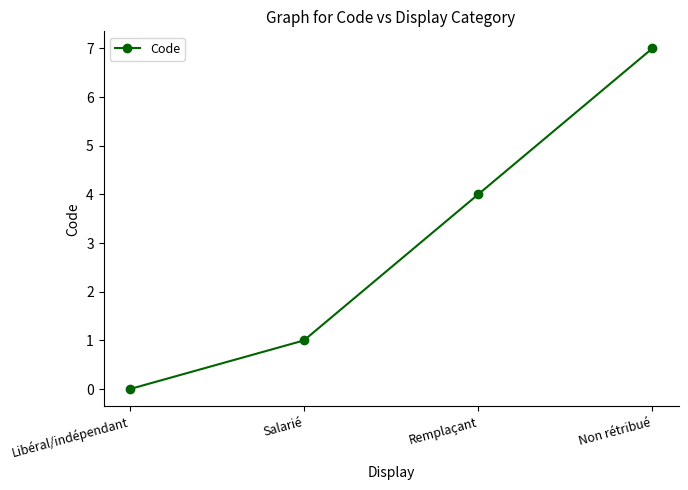

What is the change in value from Remplaçant to Non rétribué?

+3